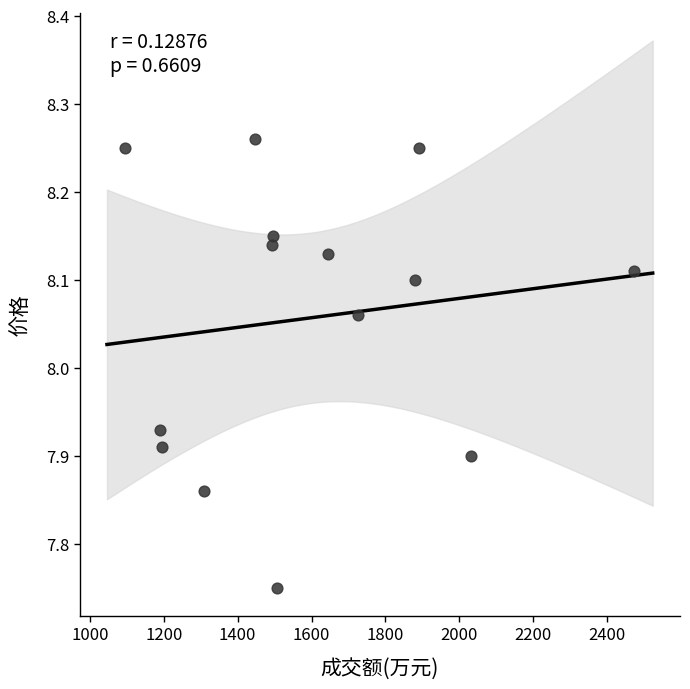

What is the range of Y values (max minus min)?

0.5